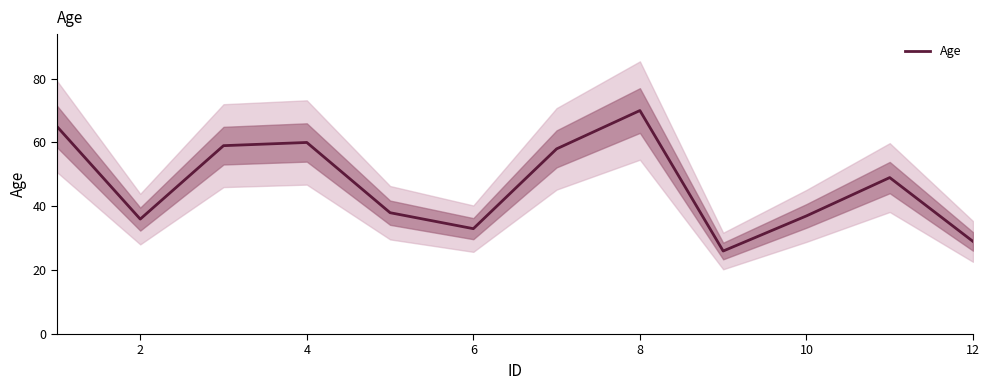

The value at 4 is 39. True or false?

False